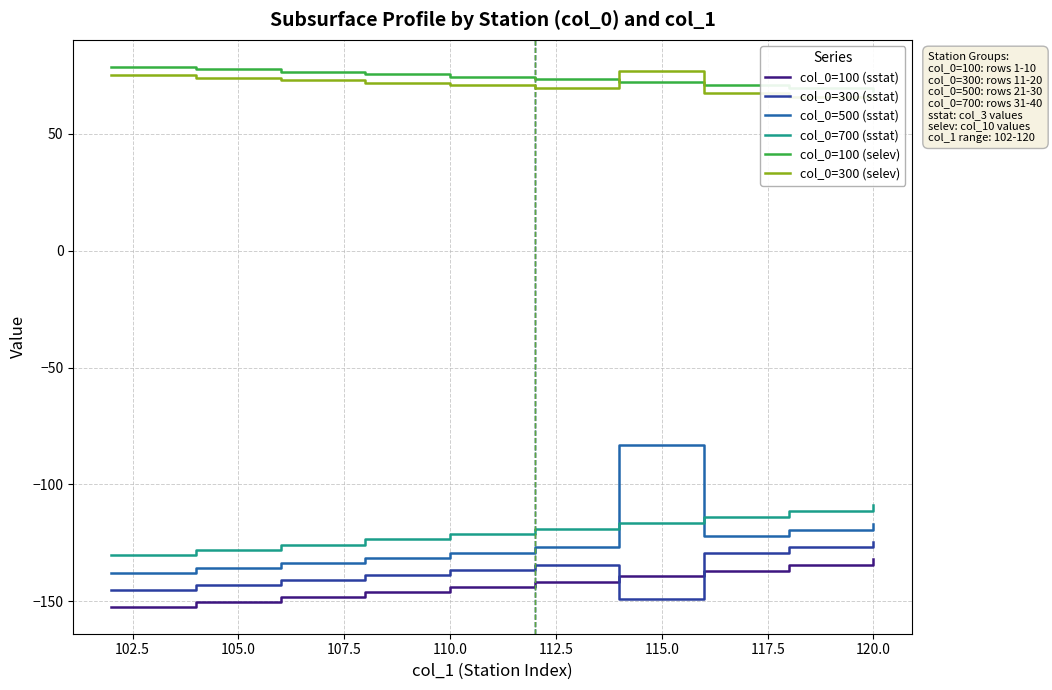

True or false: col_0=100 (sstat) and col_0=700 (sstat) cross at least once.

False